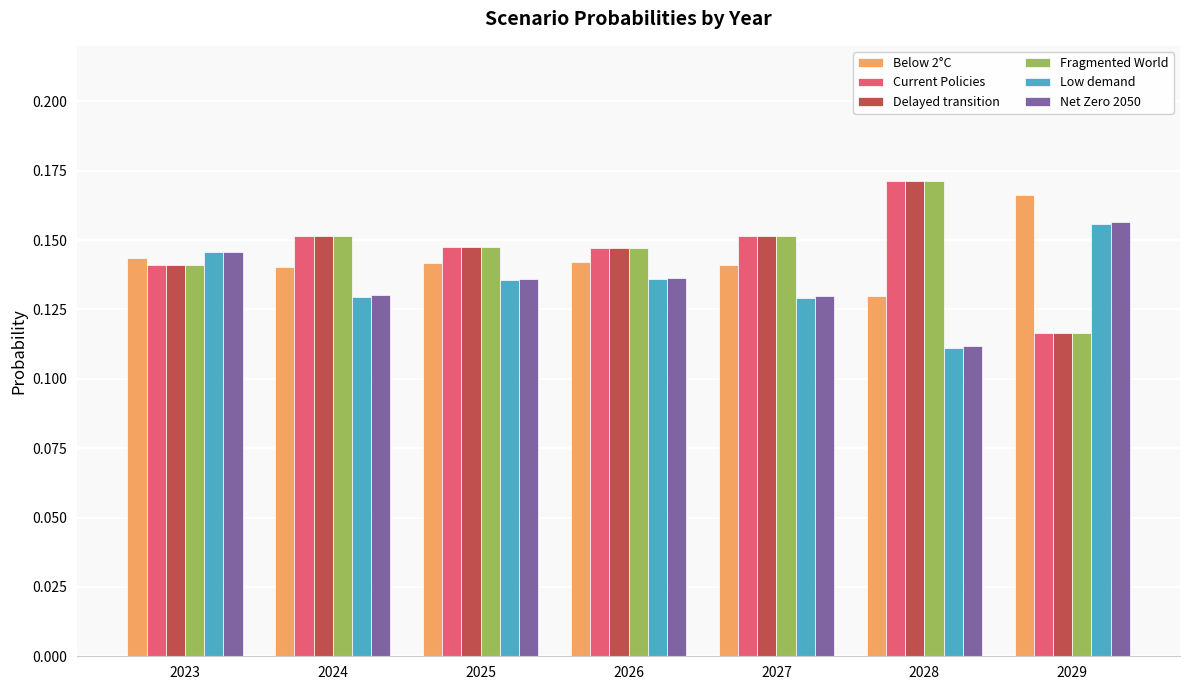

At how many categories does at least one series exceed 0?

7